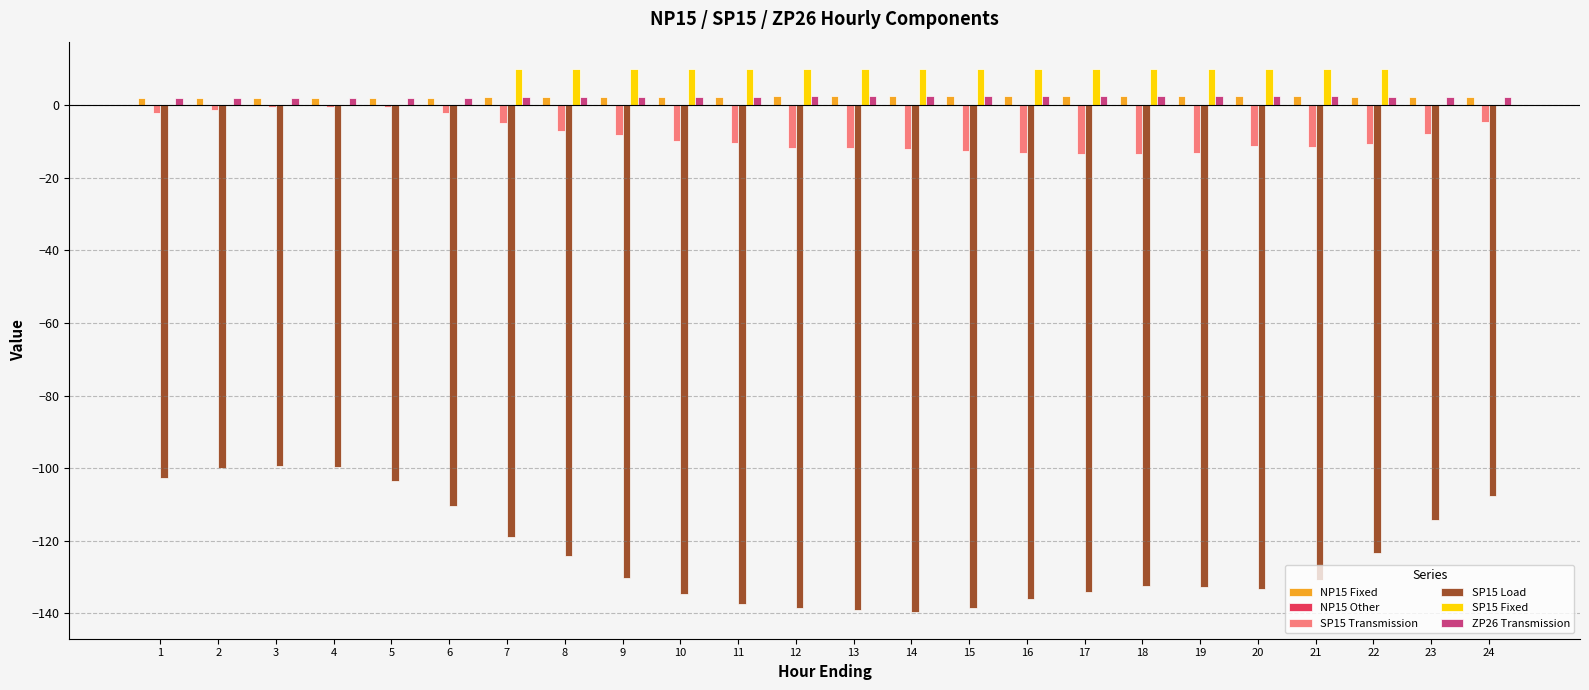

True or false: SP15 Transmission has a value of -3.5 at 16.

False